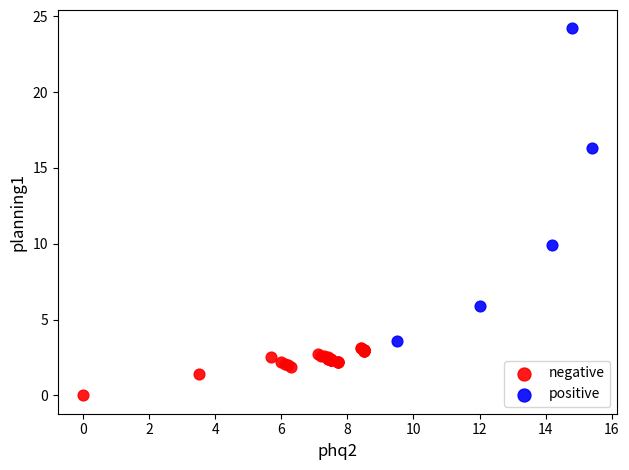

Which series has the widest spread of Y values?

positive